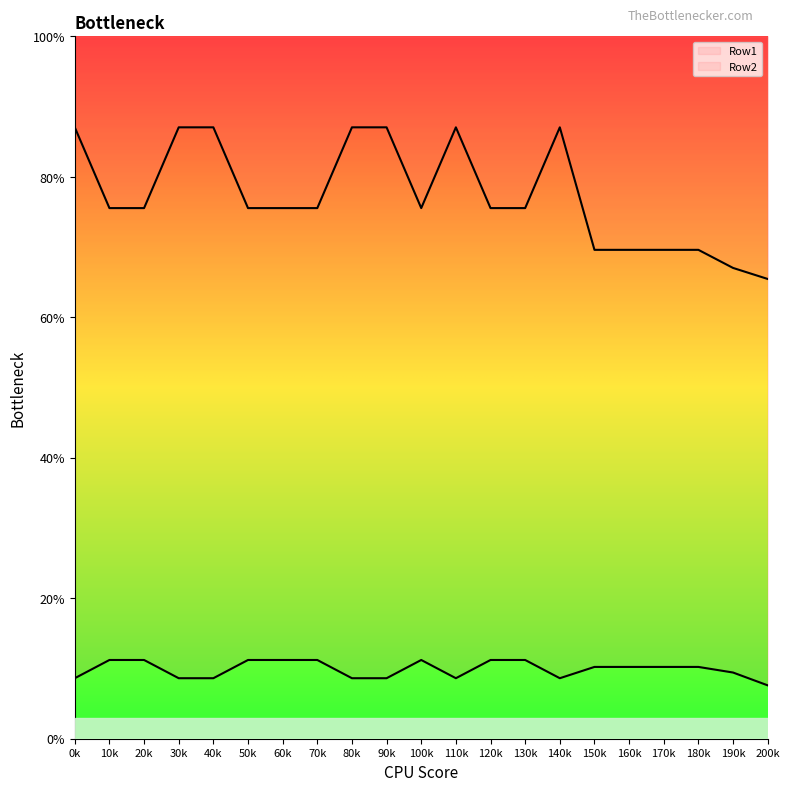

What is the sum of all Row2 values?

1624.5